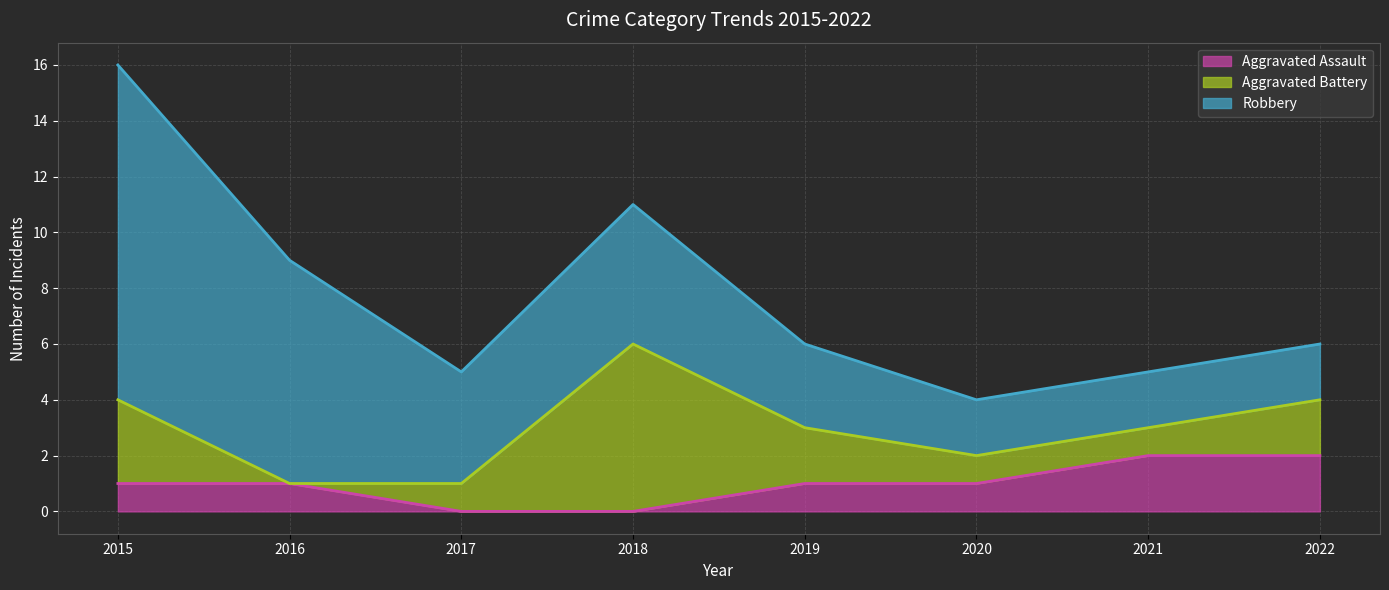

Reading left to right, what are all the values shown in this chart?

Aggravated Assault: 1	1	0	0	1	1	2	2
Aggravated Battery: 3	0	1	6	2	1	1	2
Robbery: 12	8	4	5	3	2	2	2